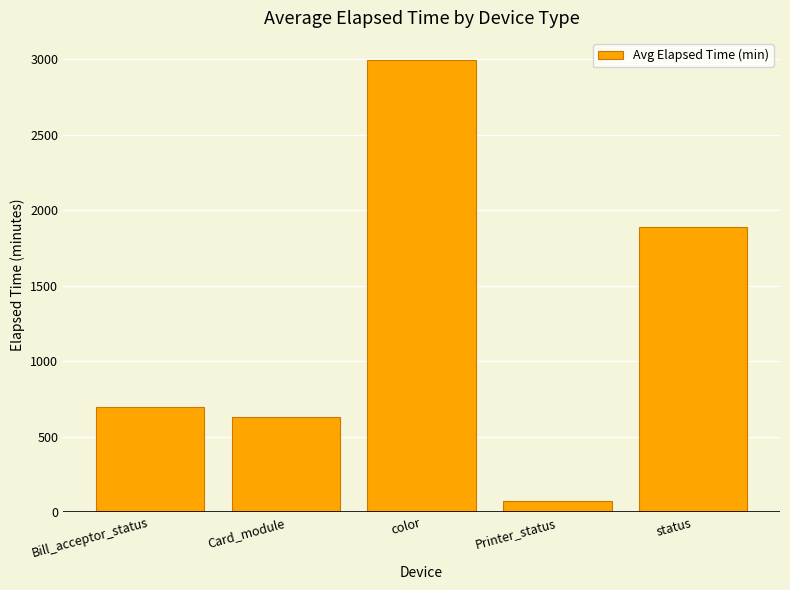

Reading left to right, list all the values displayed in this chart.

Bill_acceptor_status=697	Card_module=630	color=2993	Printer_status=75	status=1890